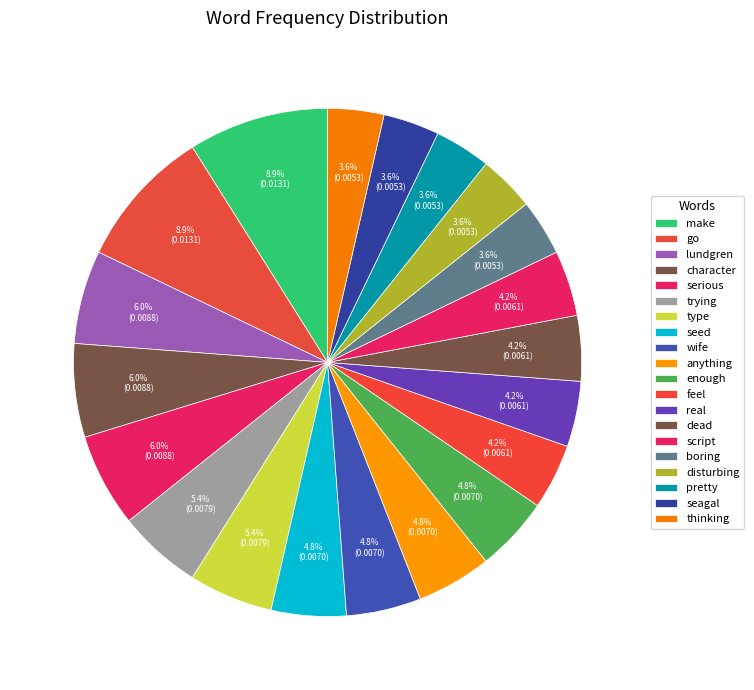

How many segments does this pie chart have?

20